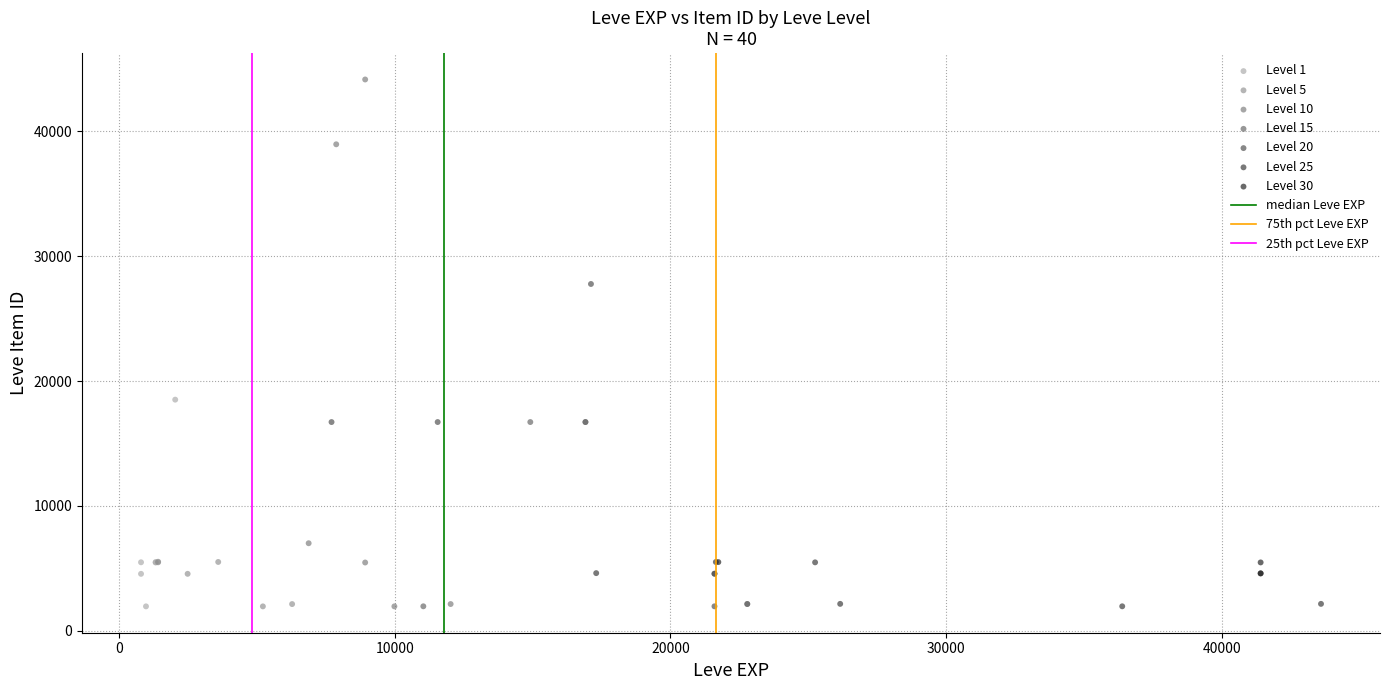

Which series has the widest spread of Y values?

Level 10